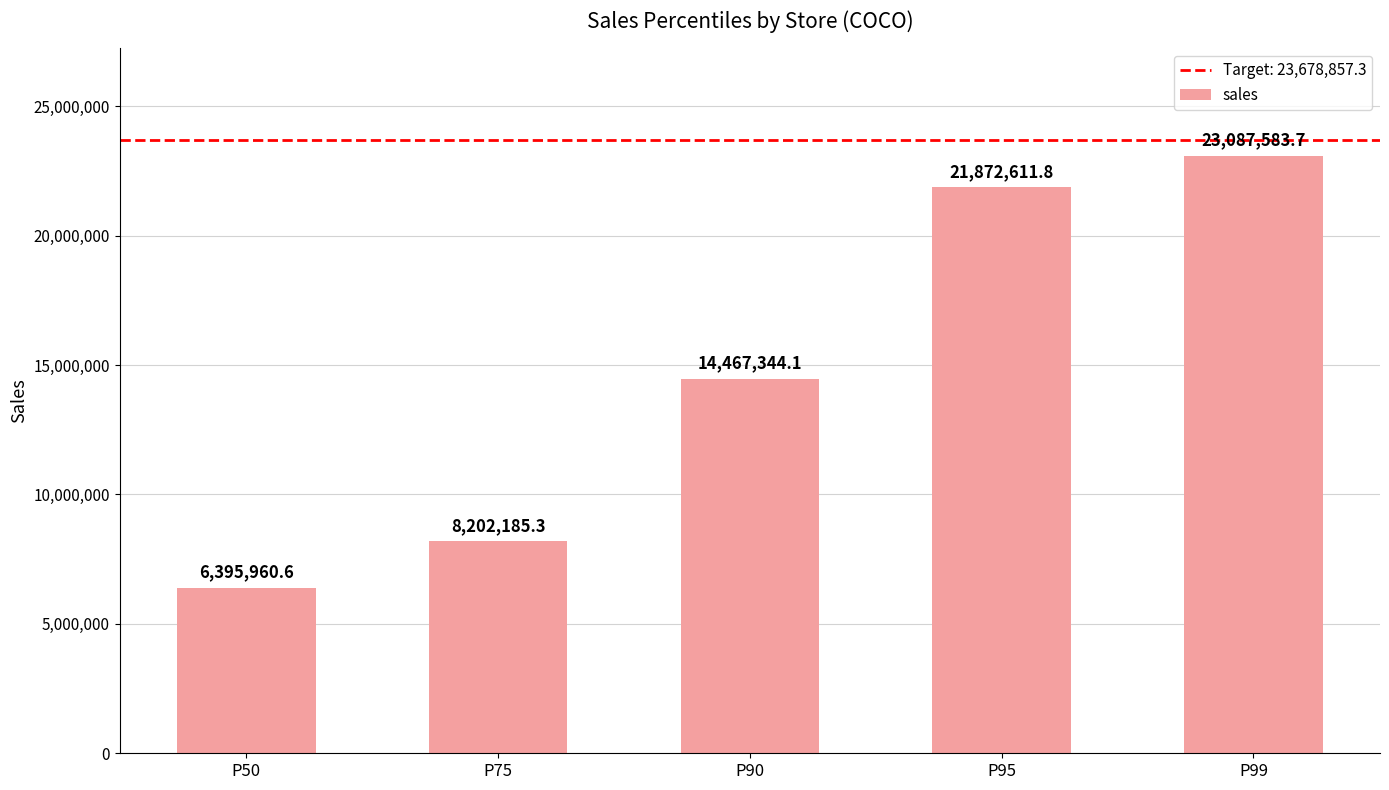

Count the number of categories in the chart.

5